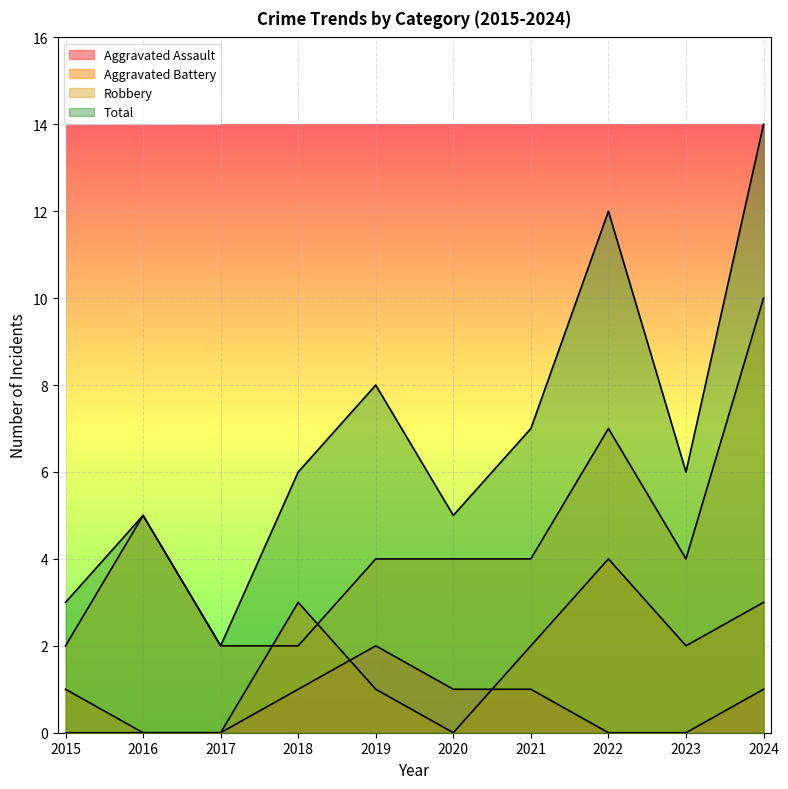

At which category does Total reach its first local peak?

2016